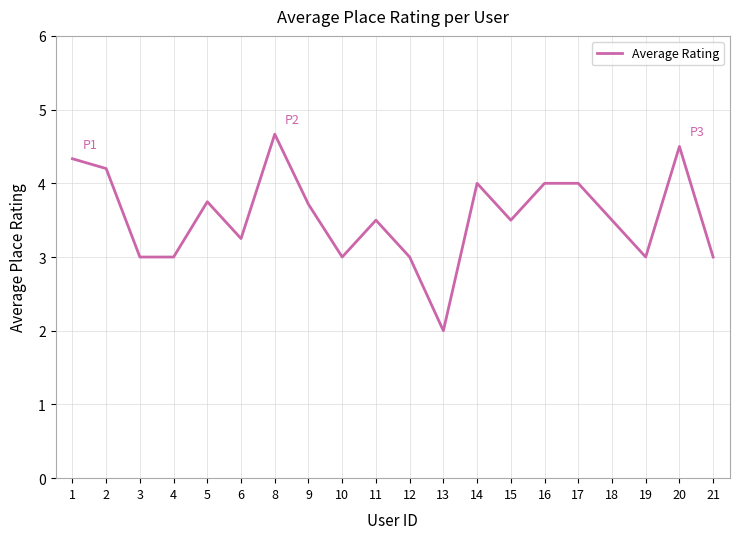

Is it true that the value at 3 is 2.0?

False